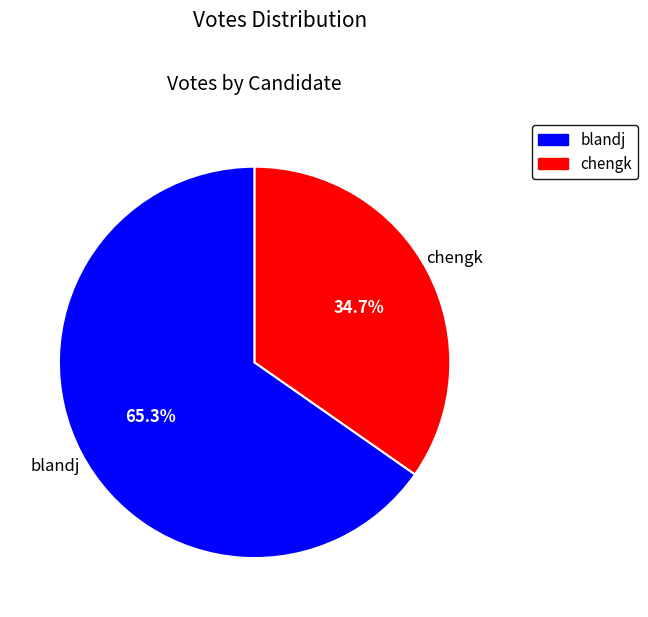

How many slices are in this pie chart?

2